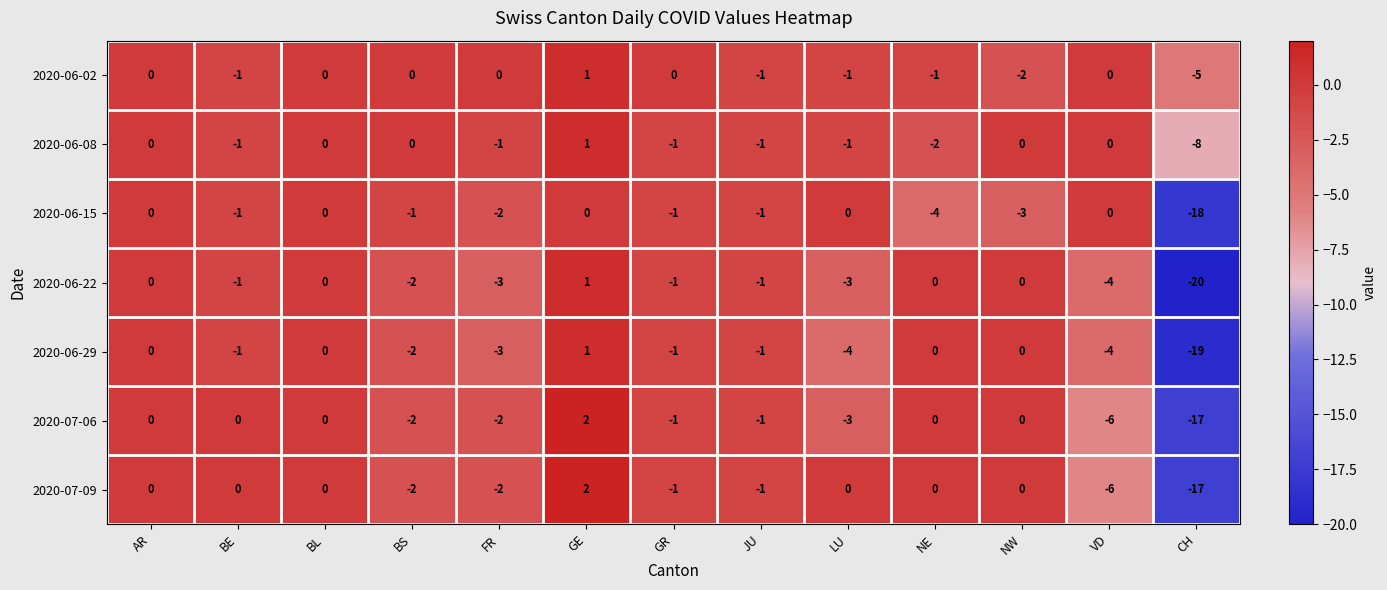

What value does the 2020-07-06 series have at VD, to the nearest 5?

-5